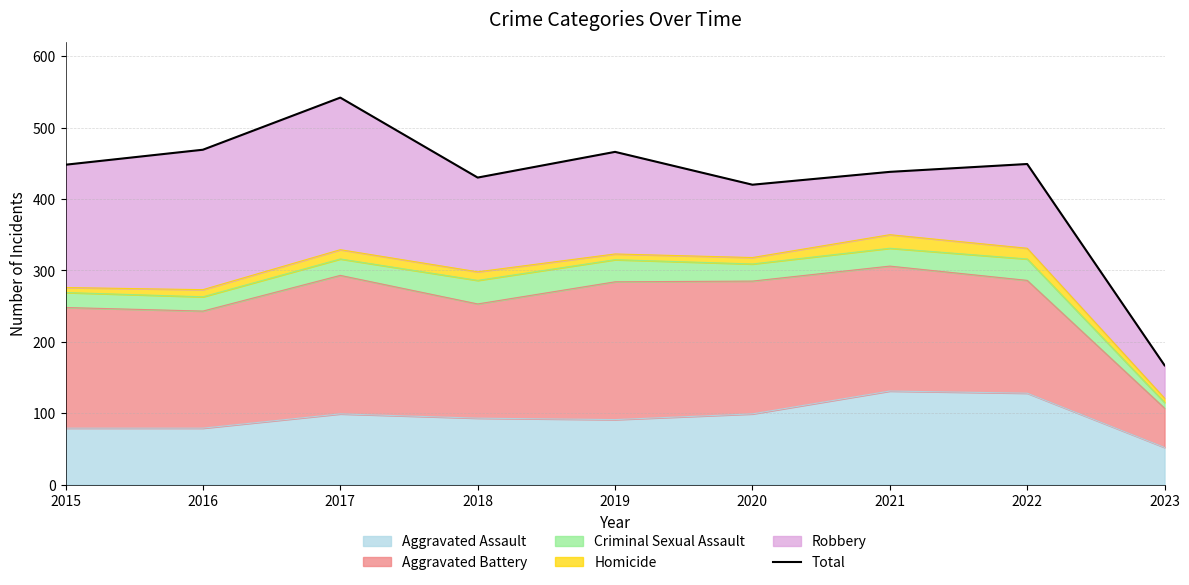

Which category has the lowest value in the Aggravated Assault series?

2023